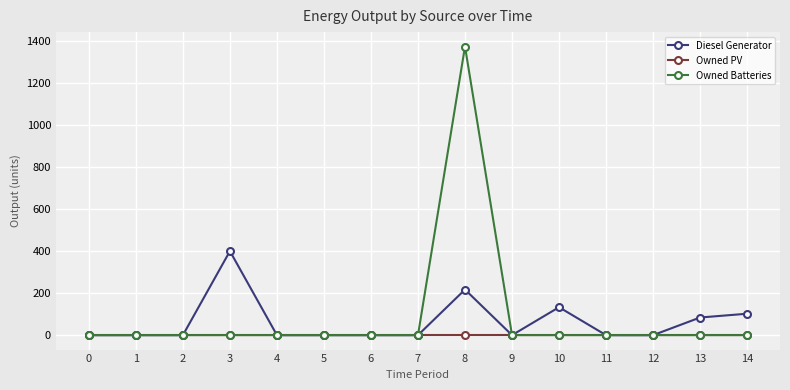

Reading left to right, what are all the values shown in this chart?

Diesel Generator: 0=0	1=0	2=0	3=400	4=0	5=0	6=0	7=0	8=217	9=0	10=133	11=0	12=0	13=84	14=102
Owned PV: 0=0	1=0	2=0	3=0	4=0	5=0	6=0	7=0	8=0	9=0	10=0	11=0	12=0	13=0	14=0
Owned Batteries: 0=0	1=0	2=0	3=0	4=0	5=0	6=0	7=0	8=1374	9=0	10=0	11=0	12=0	13=0	14=0